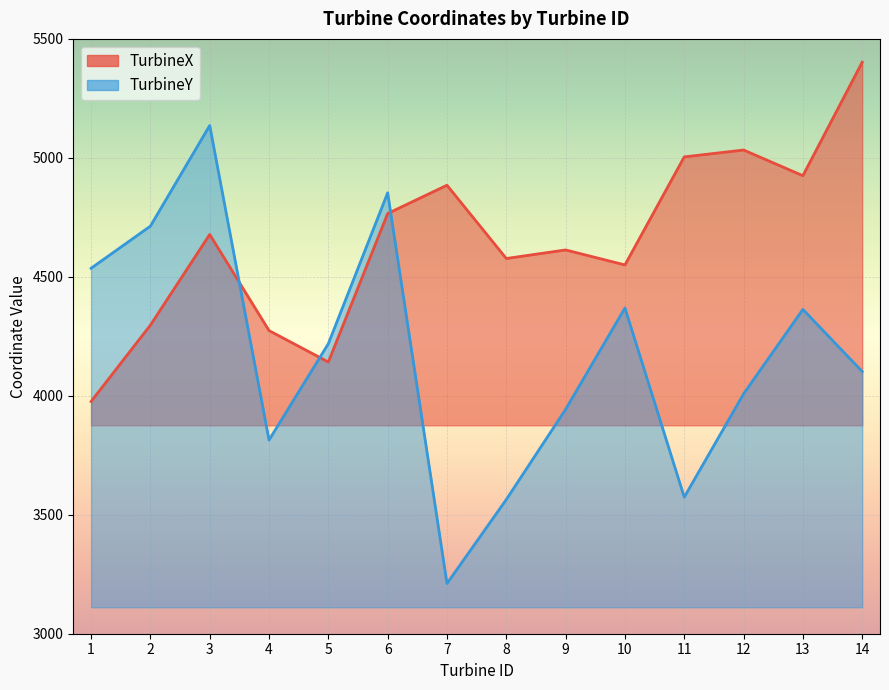

Which label corresponds to the largest value in the chart?

14